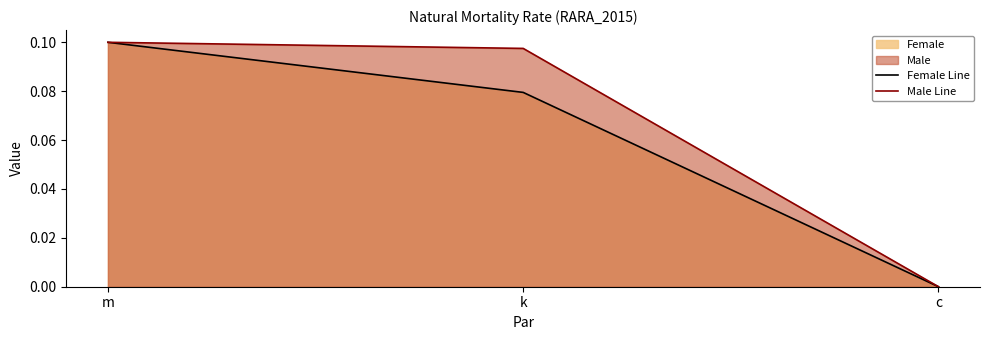

How many Male Line values are between 0 and 1?

3